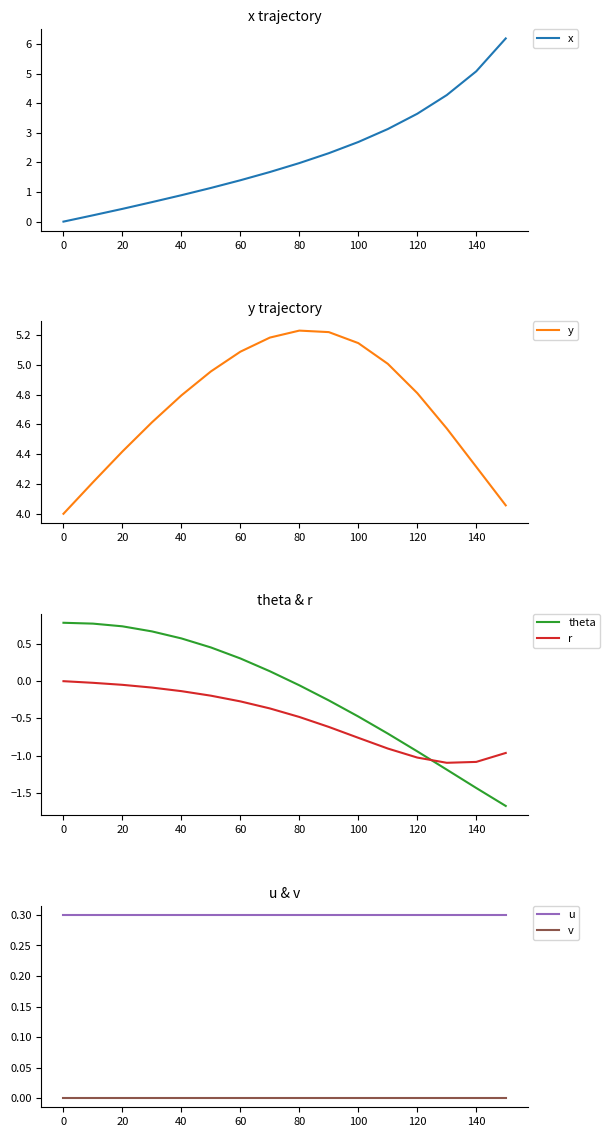

How many intersections are there between theta and r?

1